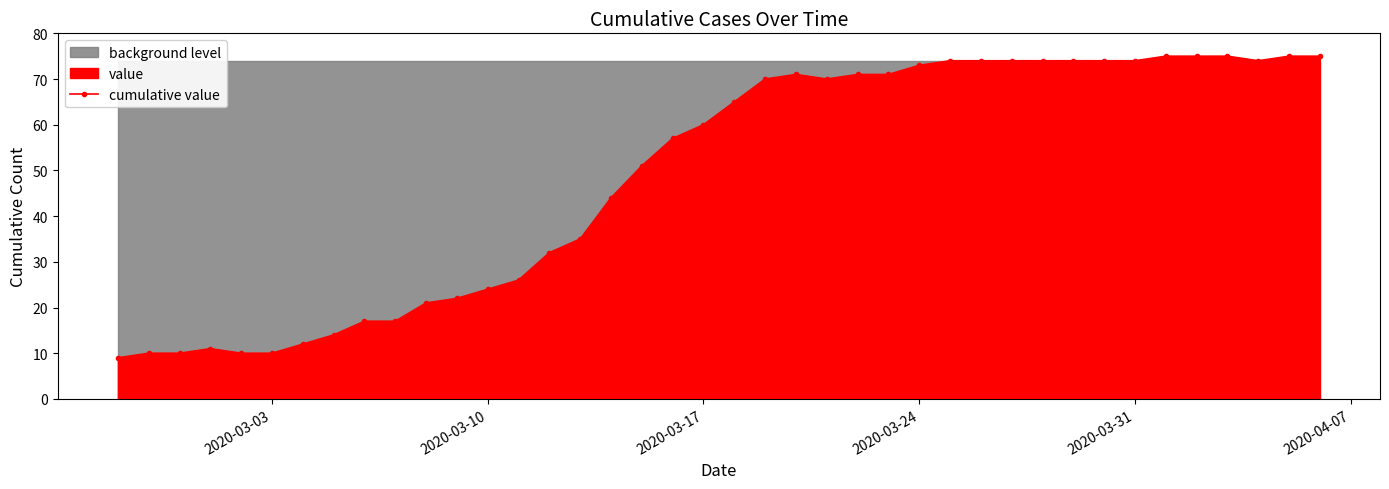

What is the average value?

49